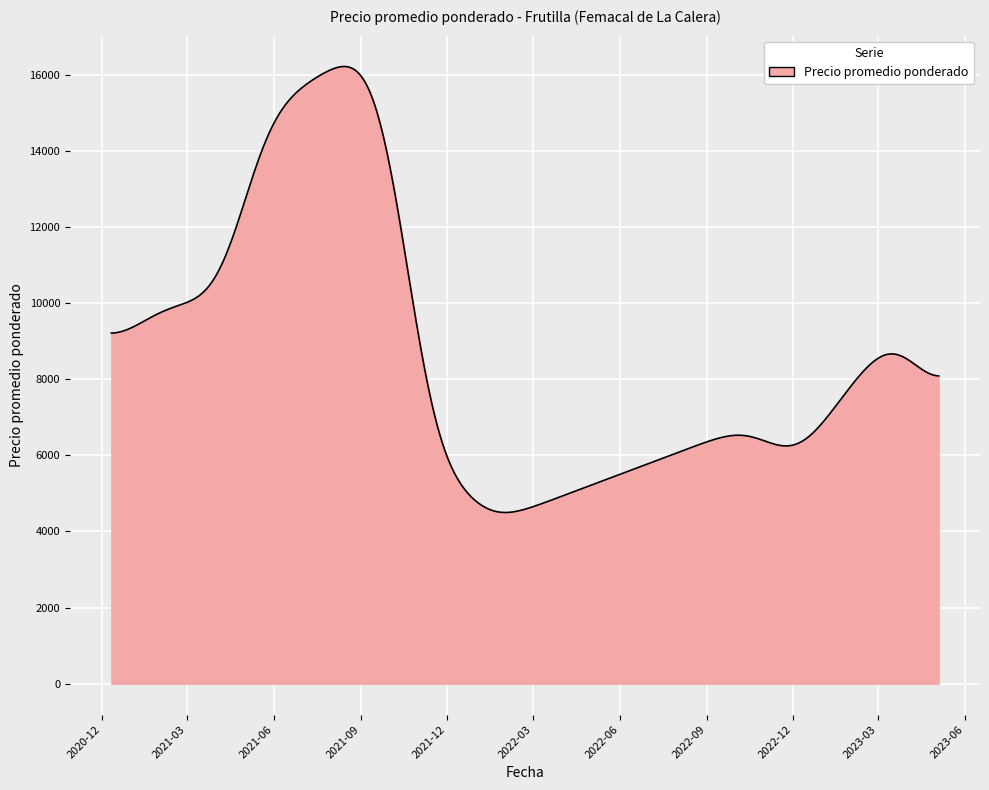

What is the minimum value shown in the chart?

4498.9